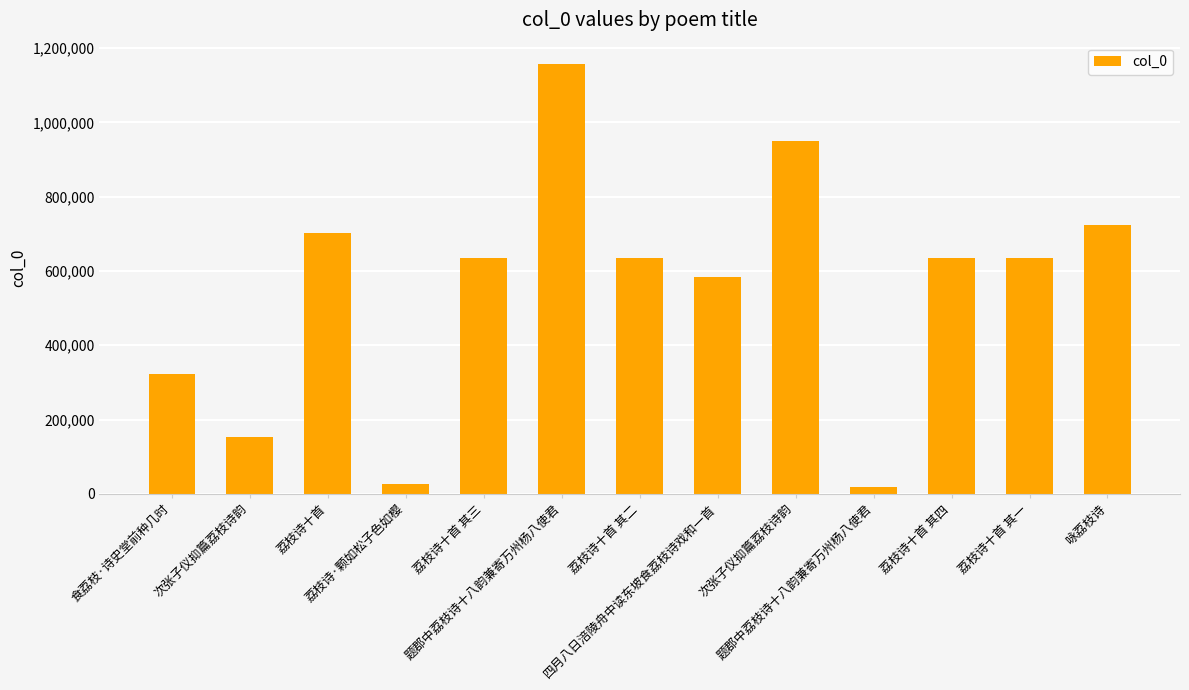

What is the label of the 9th bar from the right?

荔枝诗十首 其三